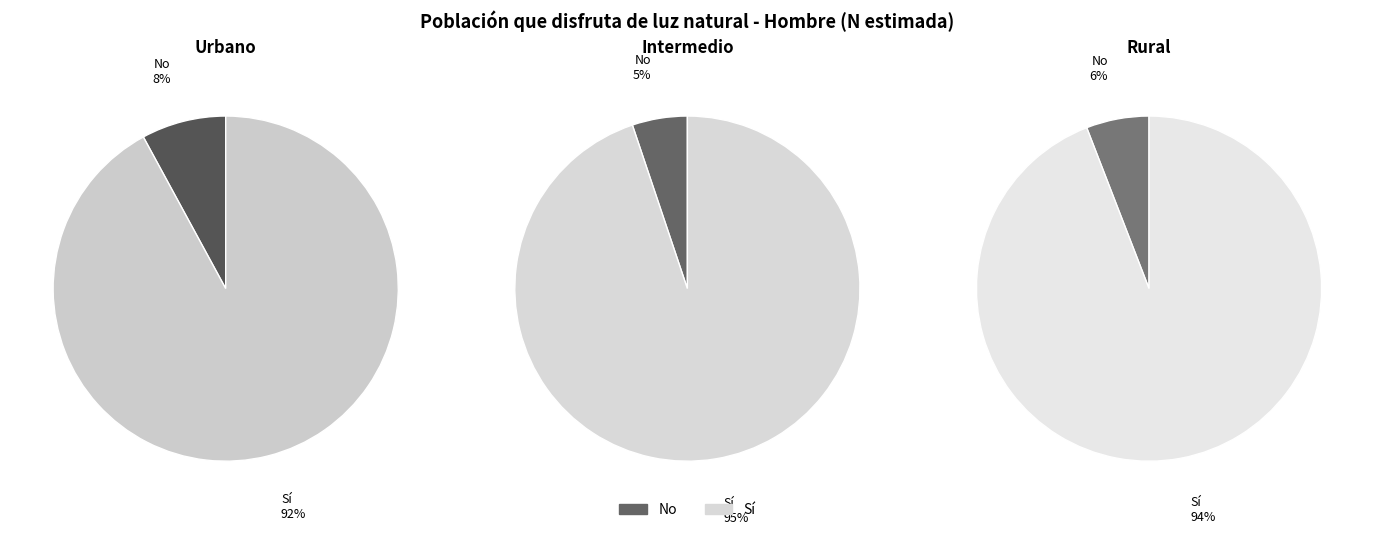

Does any single category account for the majority?

Yes